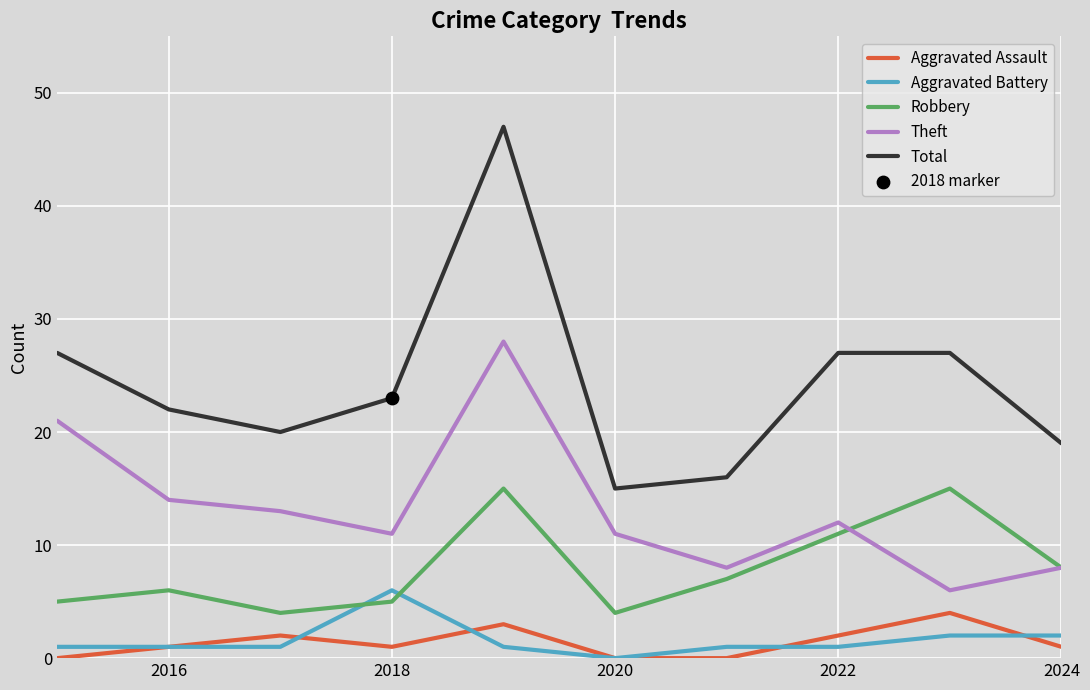

Which series has the largest total across all categories?

Total